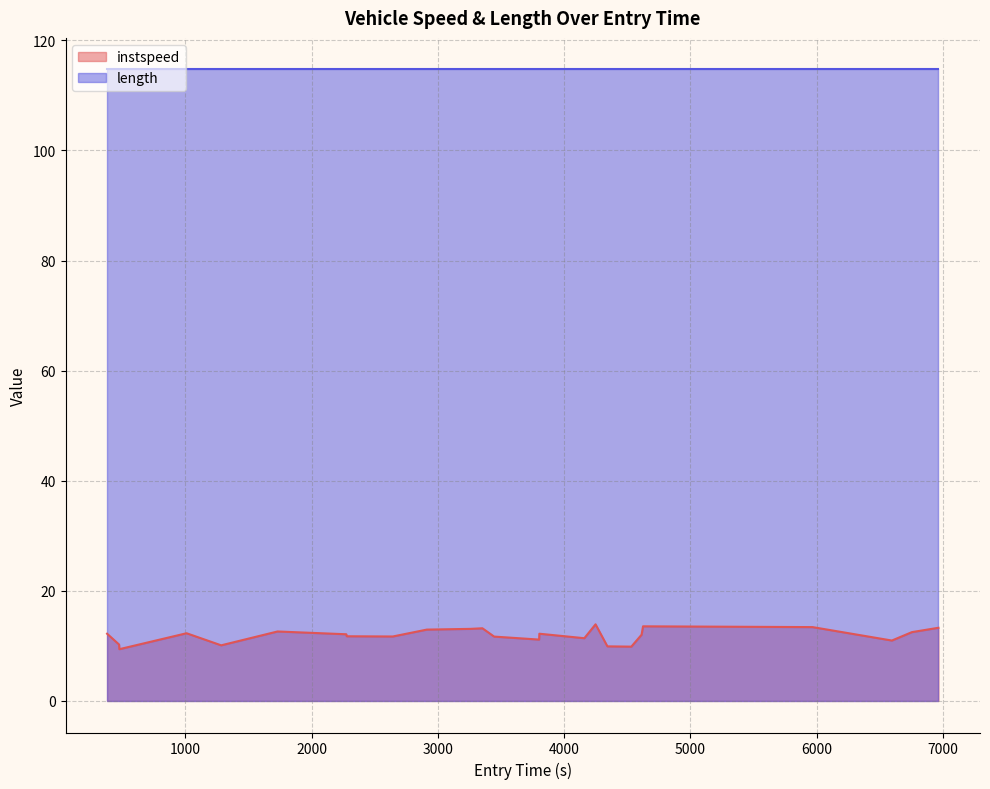

How many points are lower than both their immediate neighbors (excluding endpoints)?

7